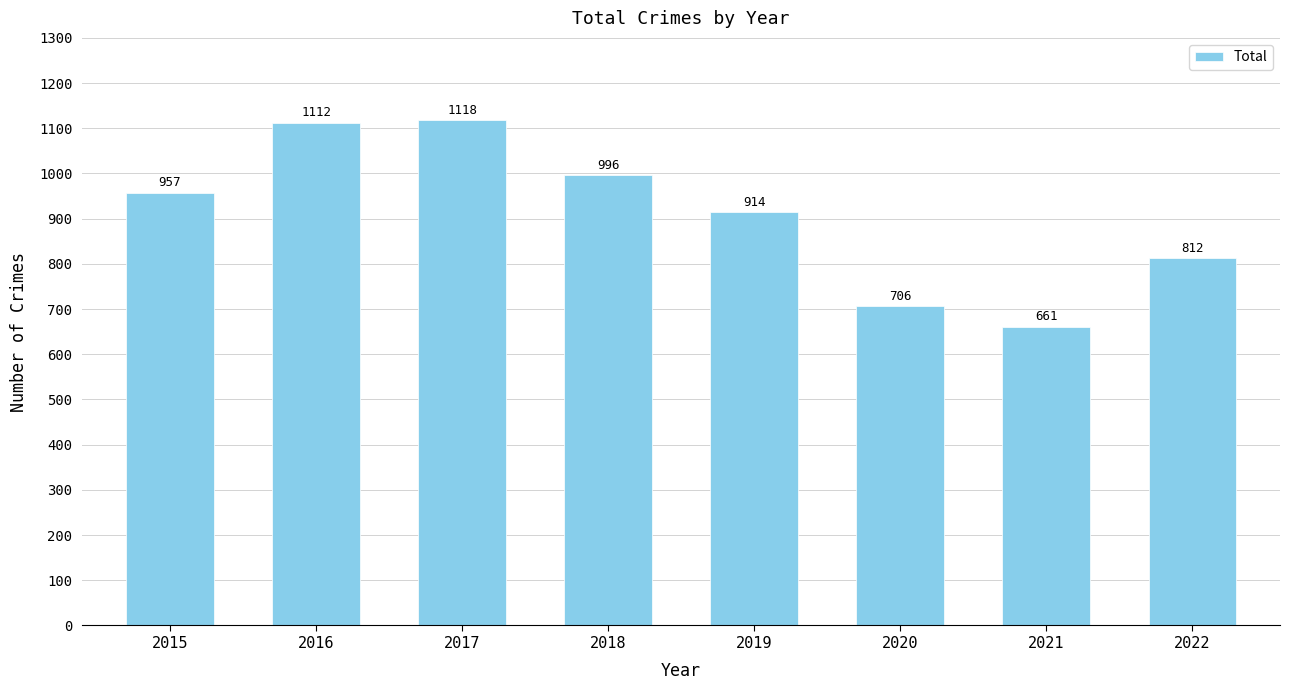

Reading left to right, what are all the values shown in this chart?

2015=957	2016=1112	2017=1118	2018=996	2019=914	2020=706	2021=661	2022=812